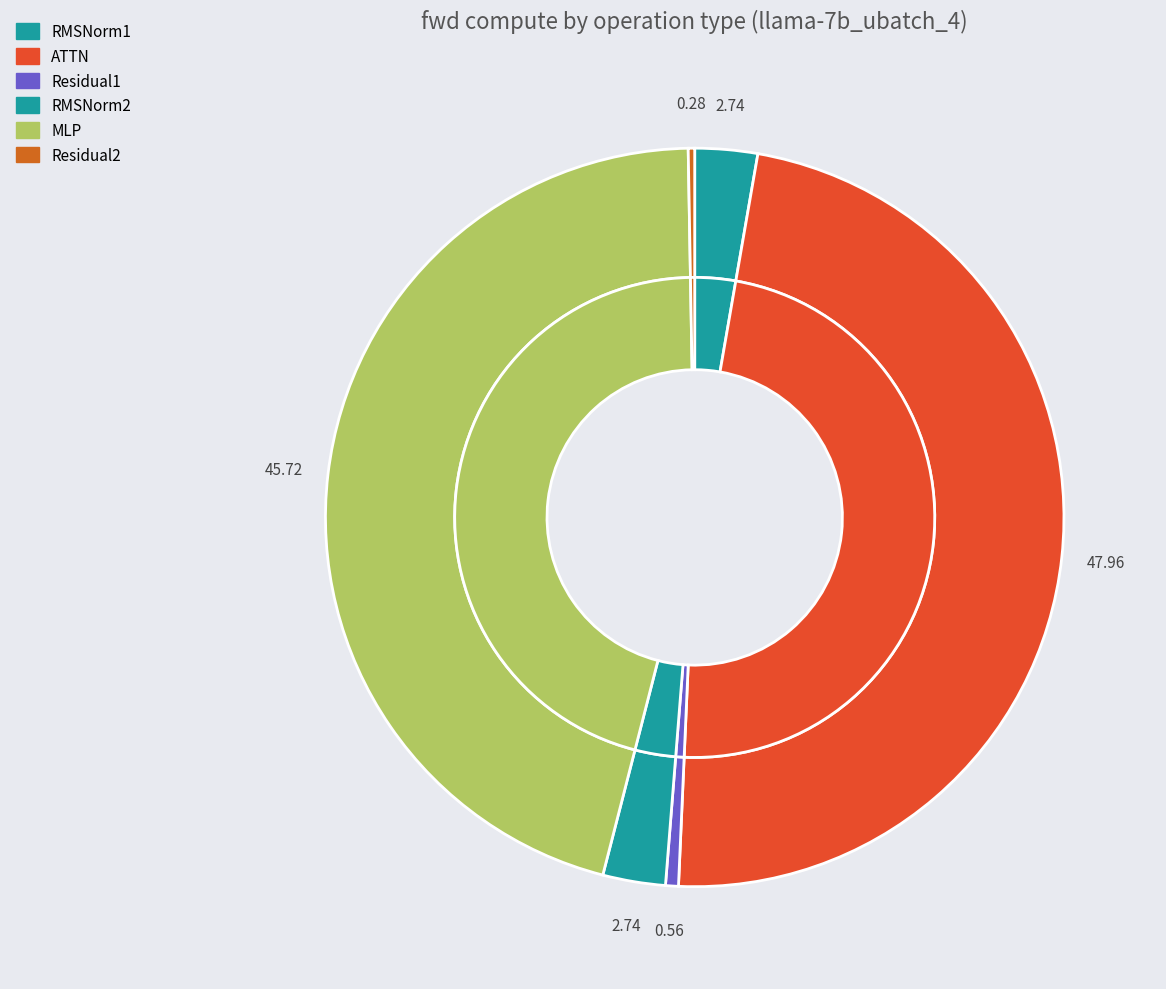

Count the number of slices in the pie.

6